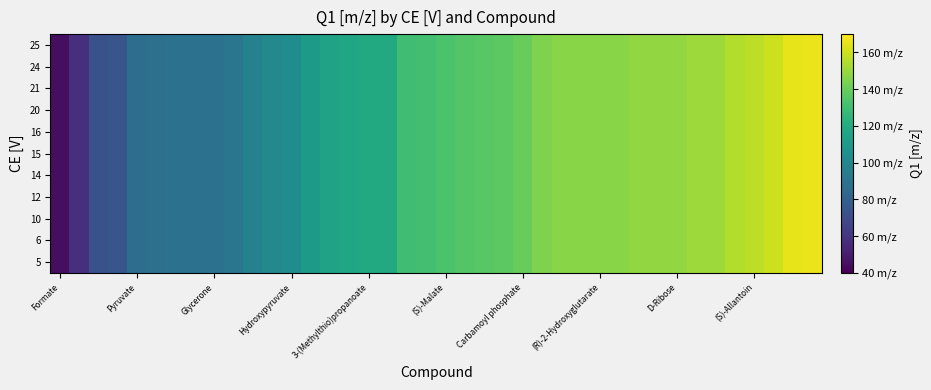

Reading left to right, extract all data points from this chart.

row_0: 45	58	73	75	87	88	89	89	89	91	97	101	103	111	115	117	119	119	130	131	133	135	136	137	140	145	147	147	147	147	149	149	149	151	151	155	157	160	165	166
row_1: 45	58	73	75	87	88	89	89	89	91	97	101	103	111	115	117	119	119	130	131	133	135	136	137	140	145	147	147	147	147	149	149	149	151	151	155	157	160	165	166
row_2: 45	58	73	75	87	88	89	89	89	91	97	101	103	111	115	117	119	119	130	131	133	135	136	137	140	145	147	147	147	147	149	149	149	151	151	155	157	160	165	166
row_3: 45	58	73	75	87	88	89	89	89	91	97	101	103	111	115	117	119	119	130	131	133	135	136	137	140	145	147	147	147	147	149	149	149	151	151	155	157	160	165	166
row_4: 45	58	73	75	87	88	89	89	89	91	97	101	103	111	115	117	119	119	130	131	133	135	136	137	140	145	147	147	147	147	149	149	149	151	151	155	157	160	165	166
row_5: 45	58	73	75	87	88	89	89	89	91	97	101	103	111	115	117	119	119	130	131	133	135	136	137	140	145	147	147	147	147	149	149	149	151	151	155	157	160	165	166
row_6: 45	58	73	75	87	88	89	89	89	91	97	101	103	111	115	117	119	119	130	131	133	135	136	137	140	145	147	147	147	147	149	149	149	151	151	155	157	160	165	166
row_7: 45	58	73	75	87	88	89	89	89	91	97	101	103	111	115	117	119	119	130	131	133	135	136	137	140	145	147	147	147	147	149	149	149	151	151	155	157	160	165	166
row_8: 45	58	73	75	87	88	89	89	89	91	97	101	103	111	115	117	119	119	130	131	133	135	136	137	140	145	147	147	147	147	149	149	149	151	151	155	157	160	165	166
row_9: 45	58	73	75	87	88	89	89	89	91	97	101	103	111	115	117	119	119	130	131	133	135	136	137	140	145	147	147	147	147	149	149	149	151	151	155	157	160	165	166
row_10: 45	58	73	75	87	88	89	89	89	91	97	101	103	111	115	117	119	119	130	131	133	135	136	137	140	145	147	147	147	147	149	149	149	151	151	155	157	160	165	166